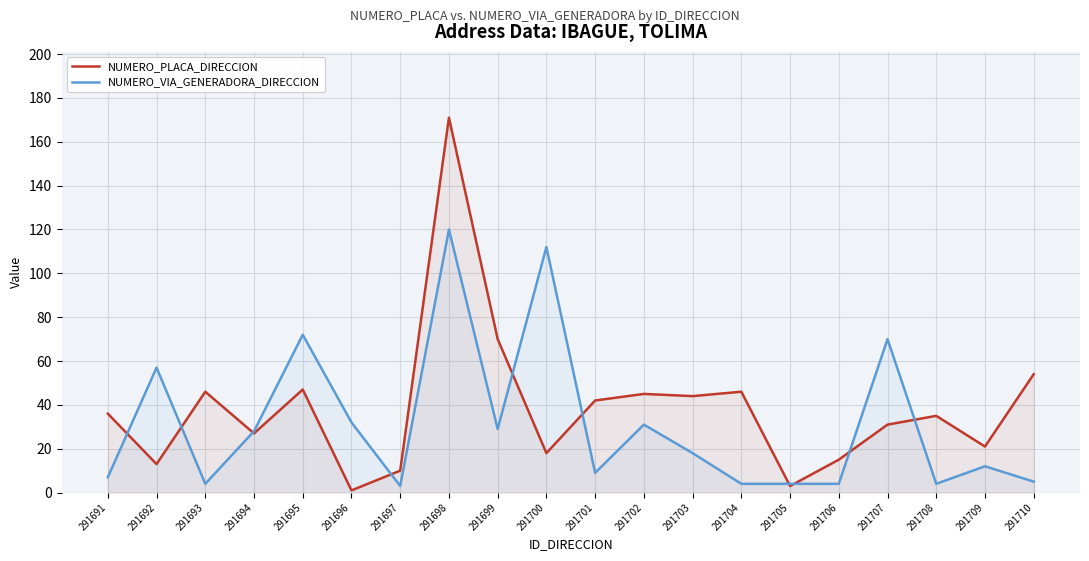

Which series ends up on top after the final intersection of NUMERO_PLACA_DIRECCION and NUMERO_VIA_GENERADORA_DIRECCION?

NUMERO_PLACA_DIRECCION